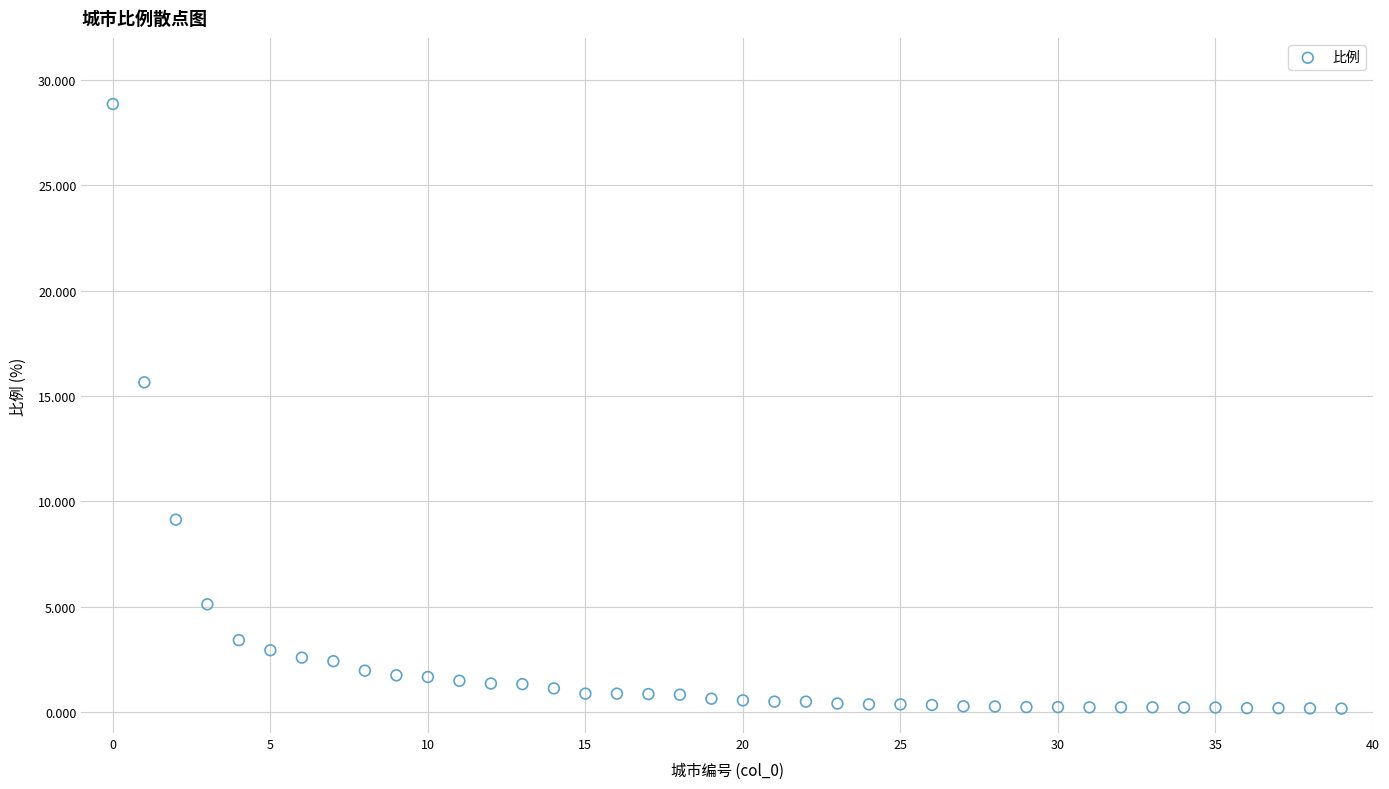

What Y value in the scatter plot is closest to 14?

15.7